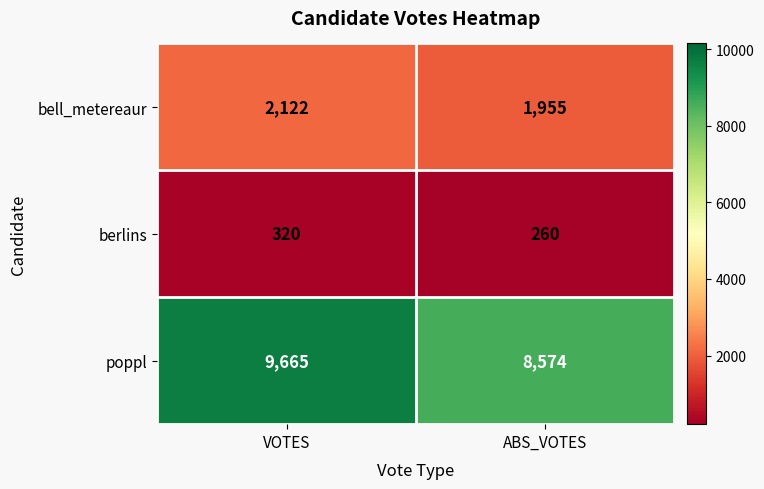

What value does the bell_metereaur series have at ABS_VOTES, to the nearest 5?

1955